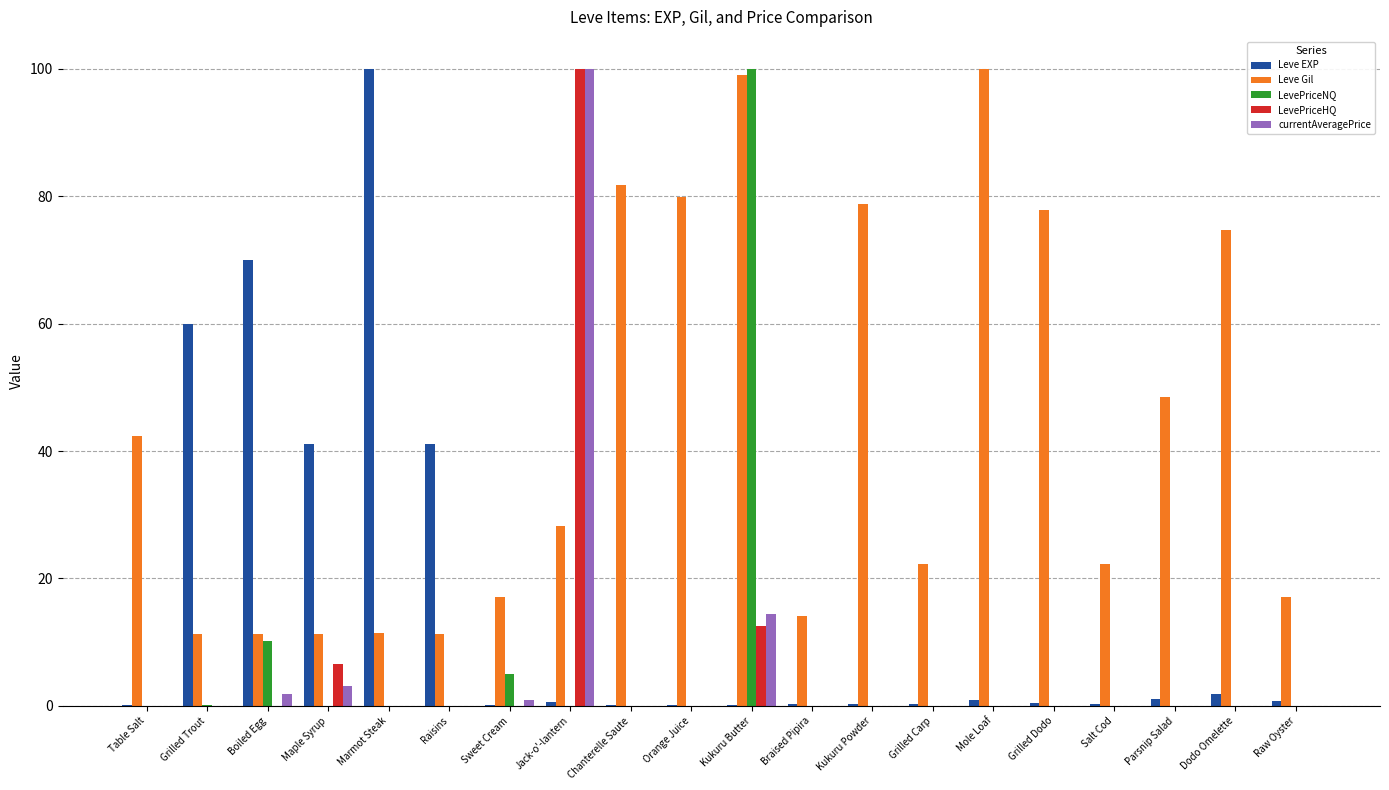

Between Kukuru Powder and Salt Cod, which series saw the biggest shift?

Leve Gil